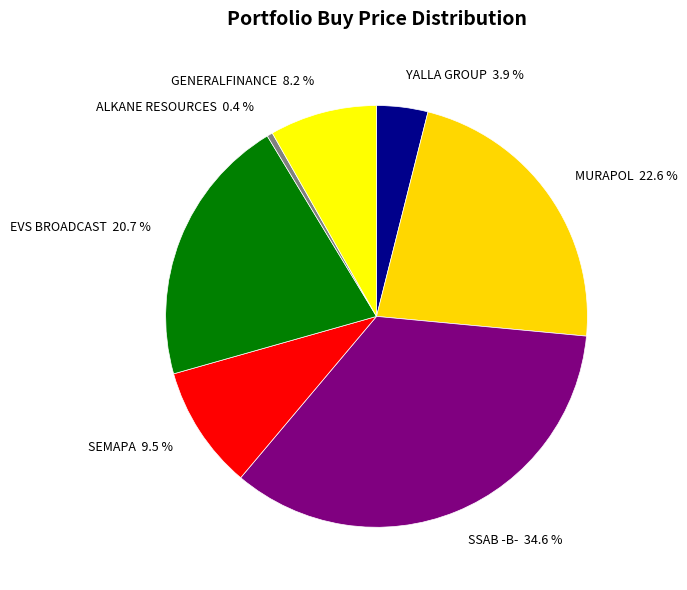

What is the largest slice in the pie chart?

SSAB -B-